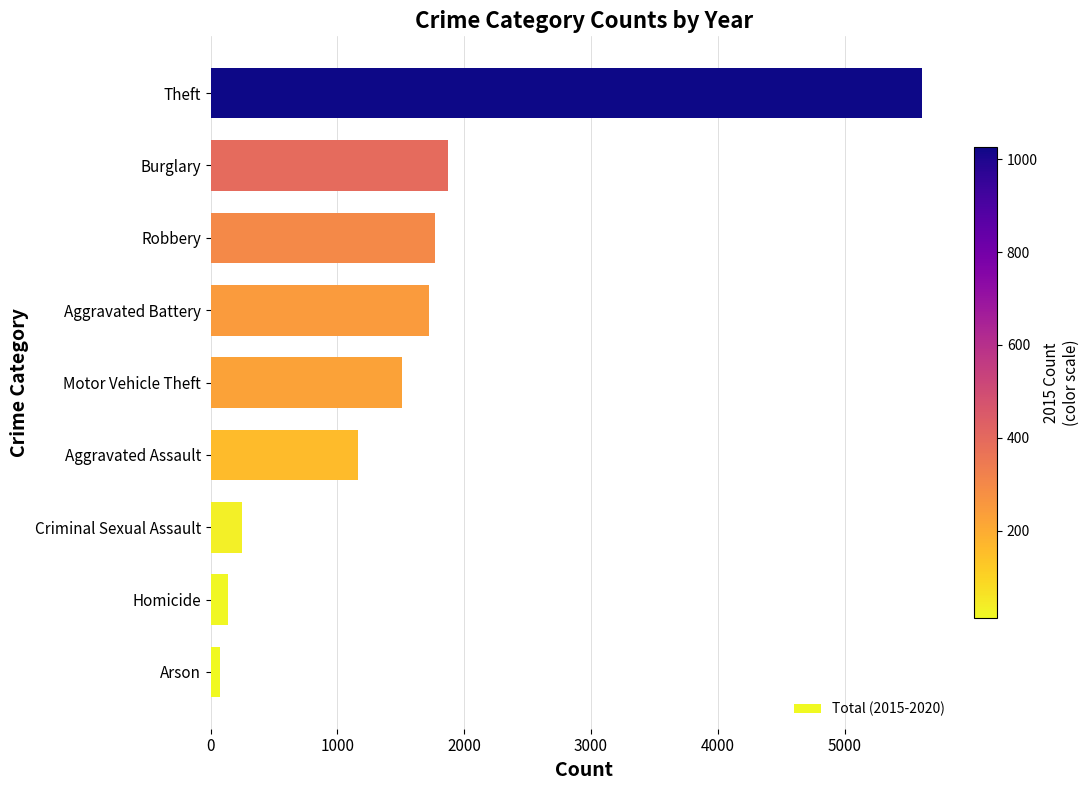

Between Motor Vehicle Theft and Robbery, which is larger?

Robbery